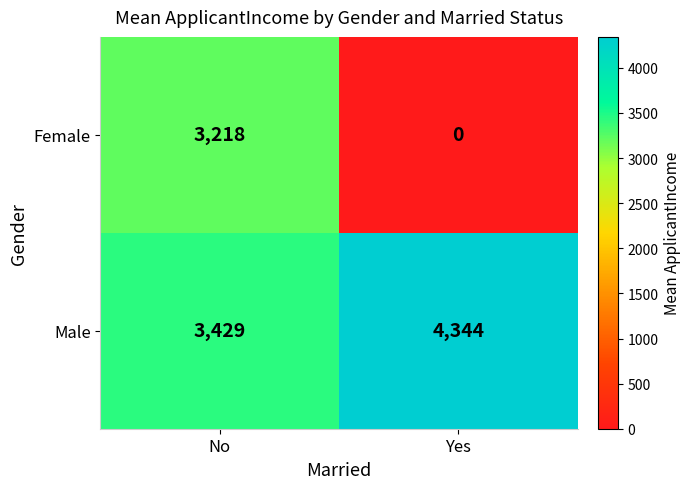

What is the average value of the Female series?

1609